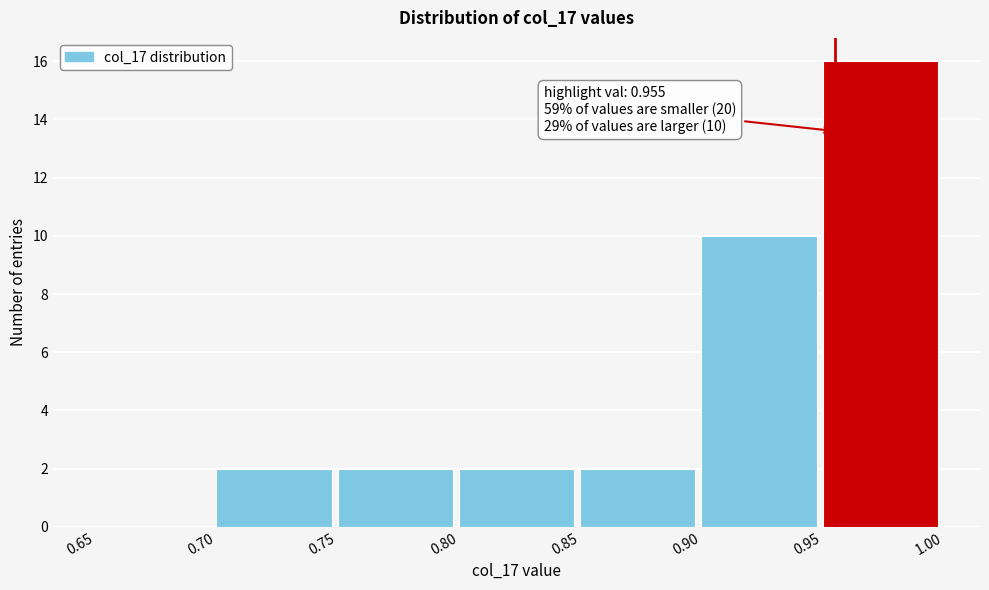

Which range on the x-axis has the tallest bar?

0.95 to 1.00